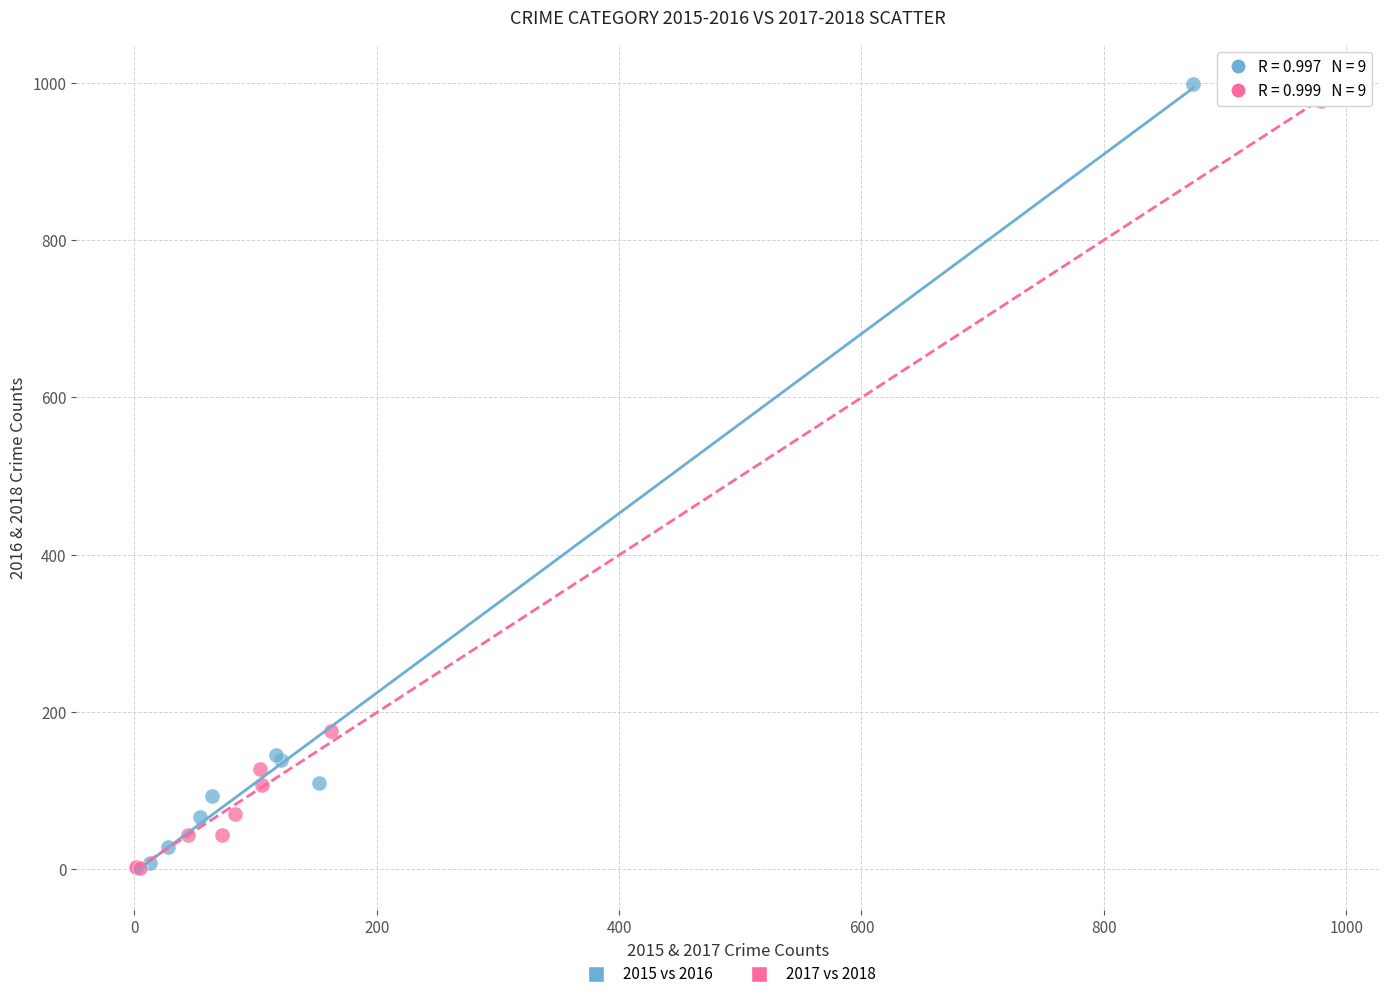

Which series has the widest spread of Y values?

2015 vs 2016